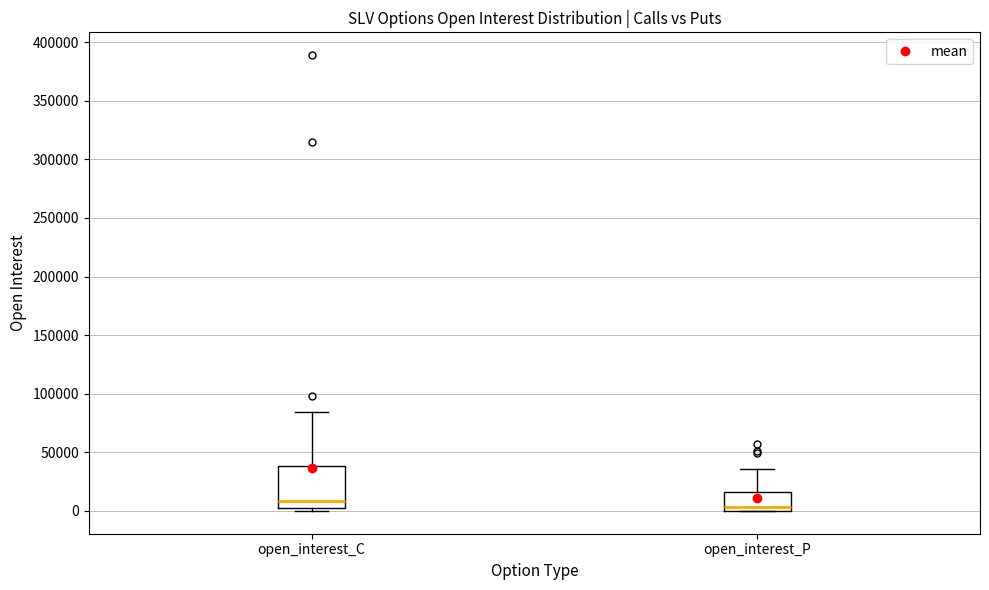

Reading left to right, read every box against the y-axis: the position of its median line, the range the box covers, and the ends of its whiskers. The values are not printed on the chart, so give them approximately, as read against the axis.

open_interest_C: median 10000, box 0 to 40000, whiskers 0 (just below the box's lower edge) to 85000
open_interest_P: median 5000, box 0 to 15000, whiskers 0 to 35000